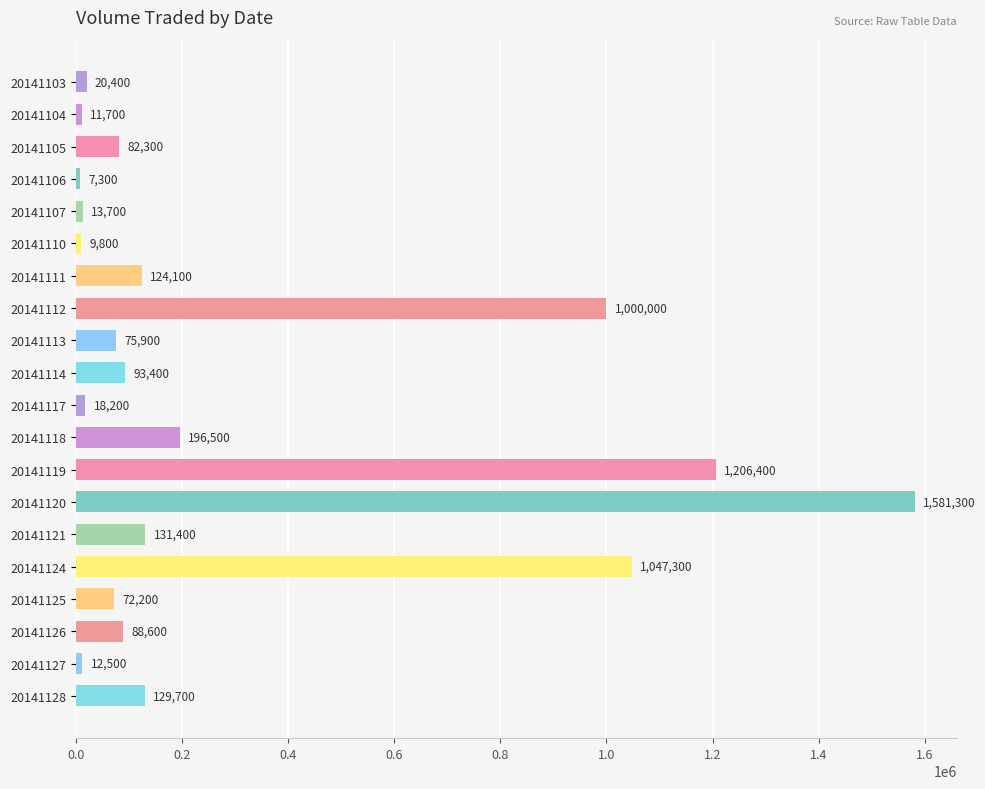

At which category does the chart reach its minimum across all series?

20141106